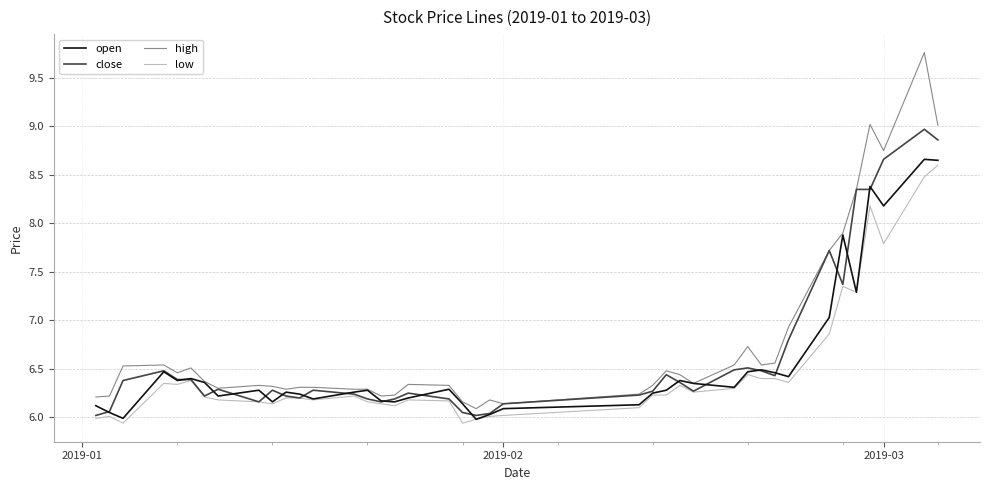

Which series has the largest range (max minus min)?

high